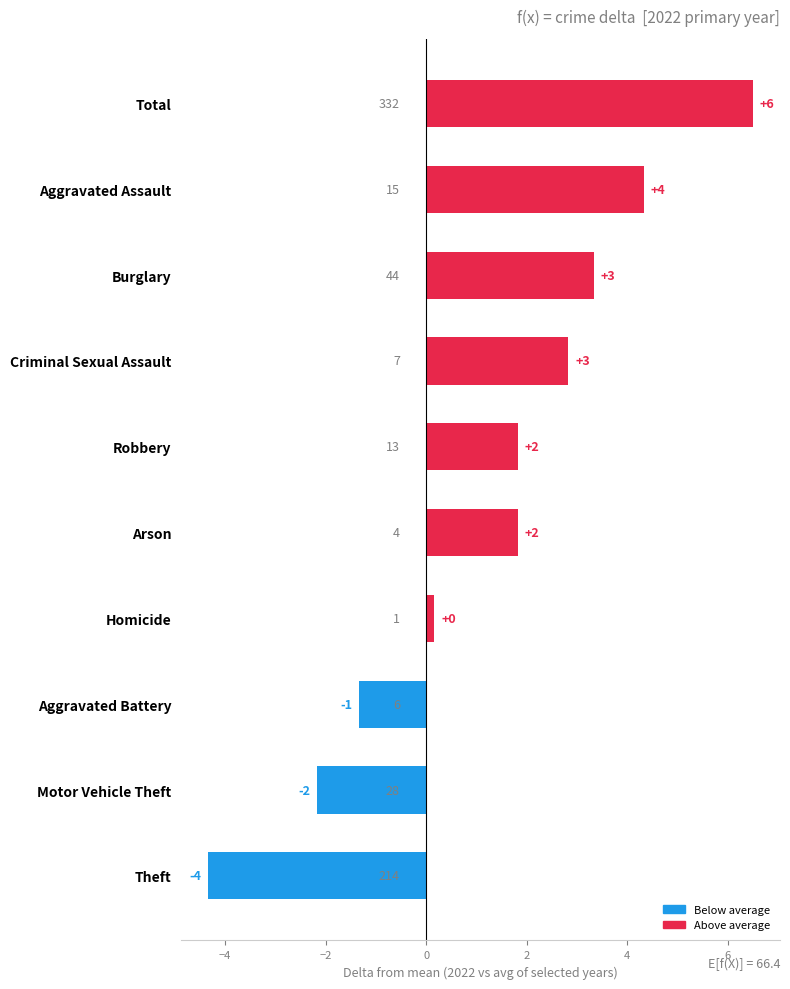

What is the difference between the second highest and minimum values?

8.7